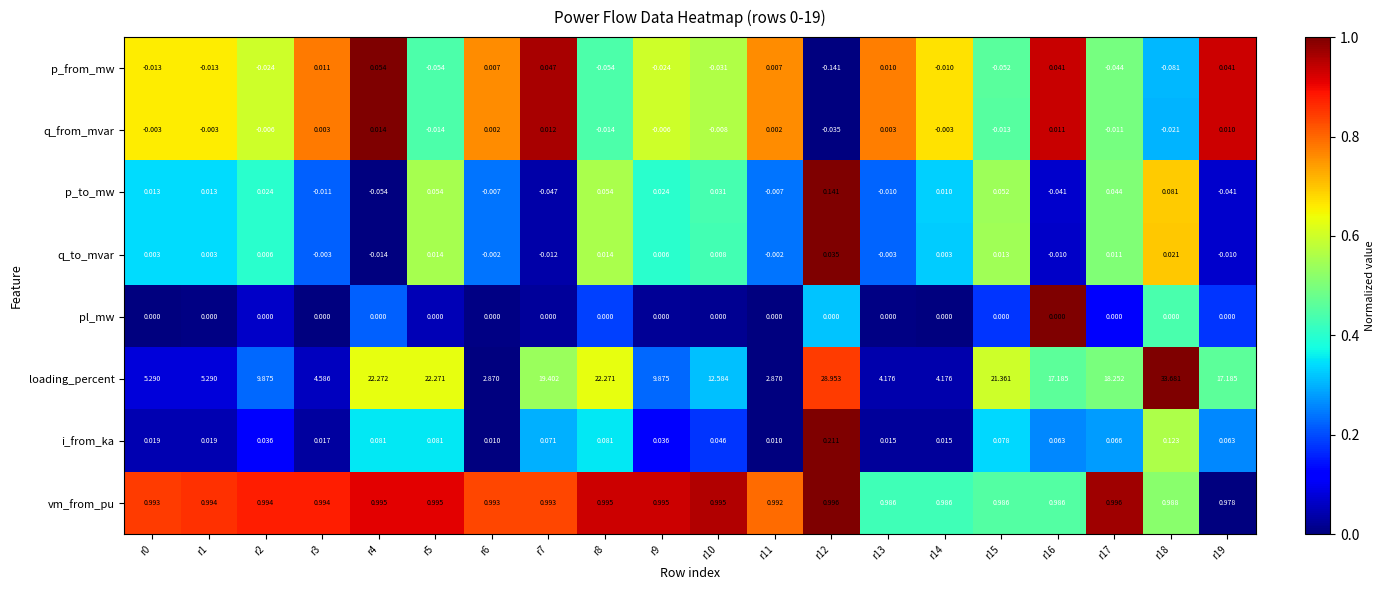

At which category is the sum across all series the highest?

r18